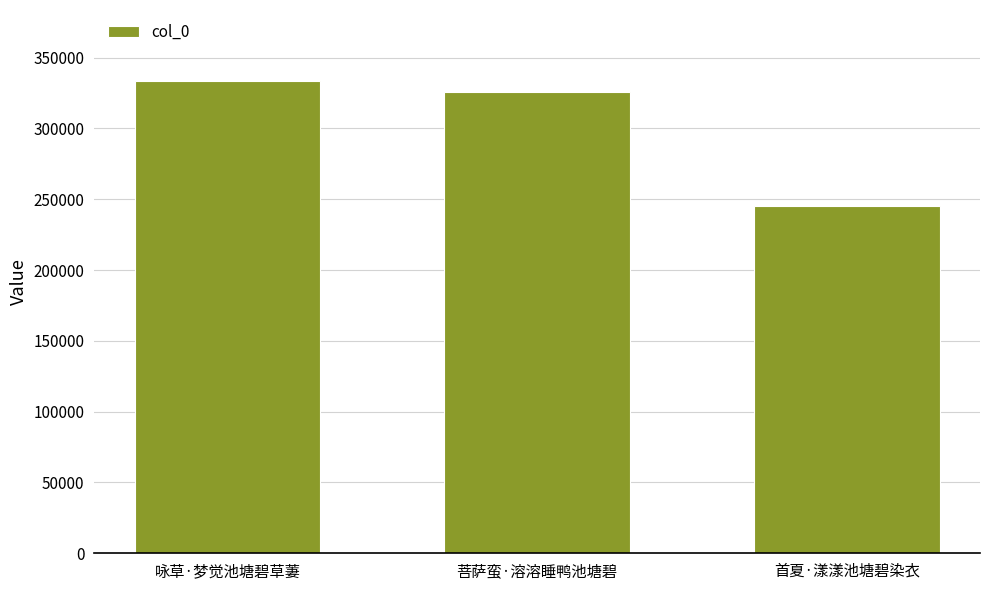

How many categories are shown in the chart?

3